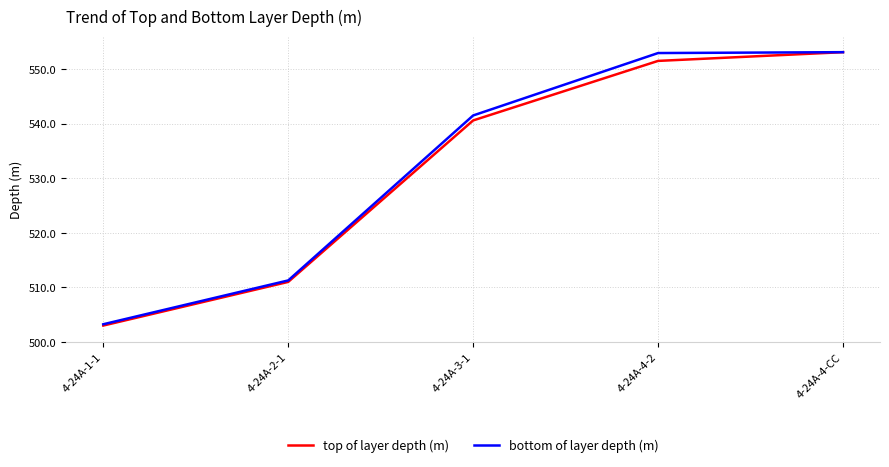

How many lines are shown in the chart?

2